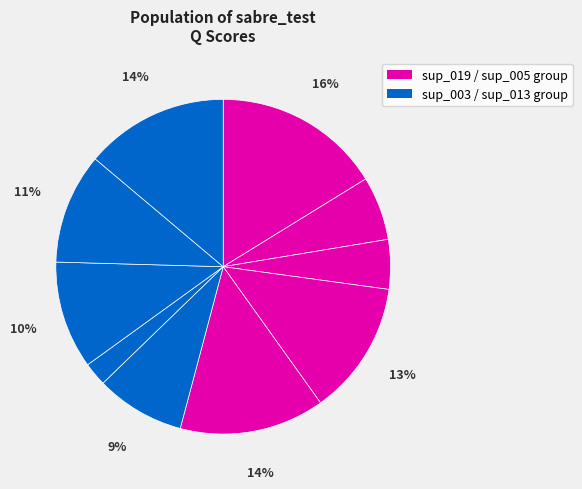

Count the number of slices in the pie.

10